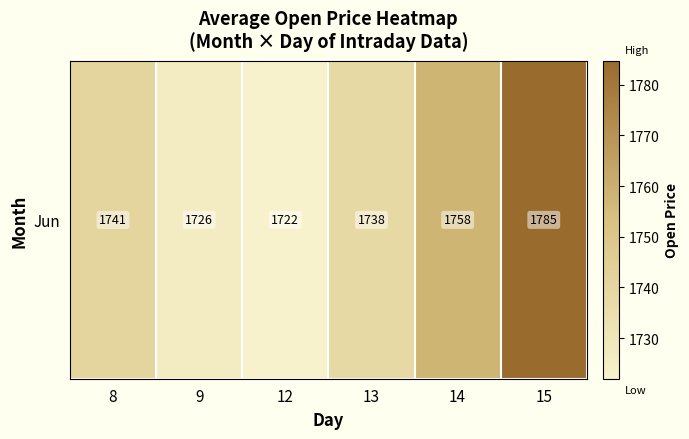

What is the minimum value shown in the chart?

1722.0